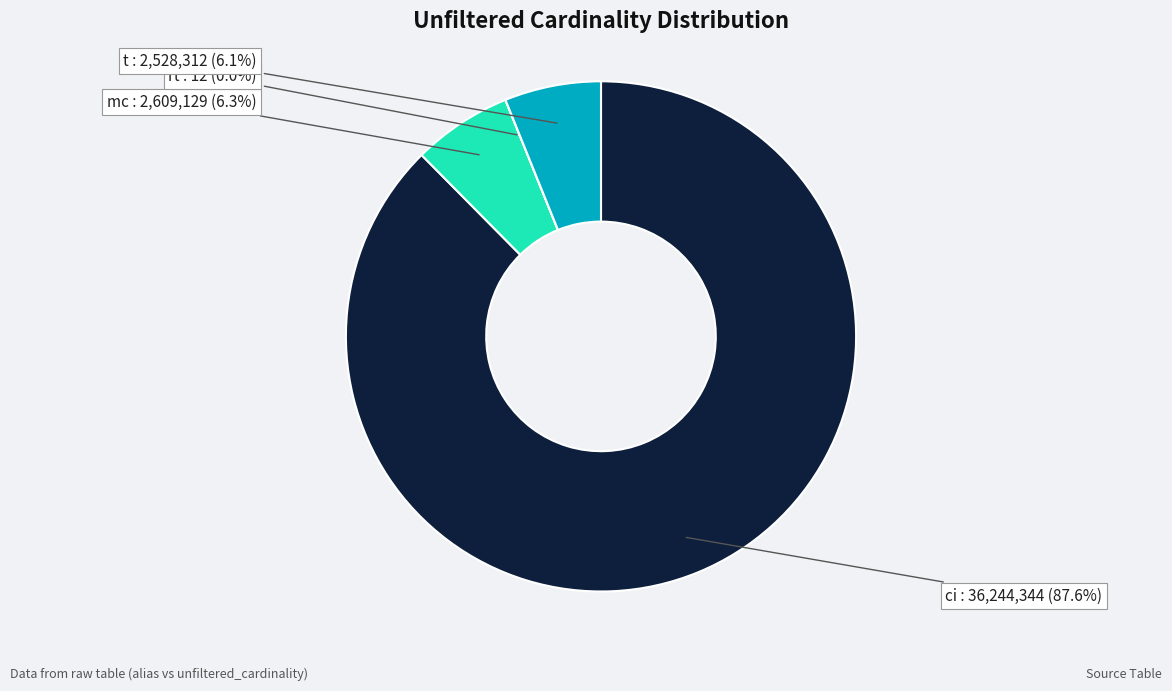

Is there any slice that represents more than half of the pie?

Yes